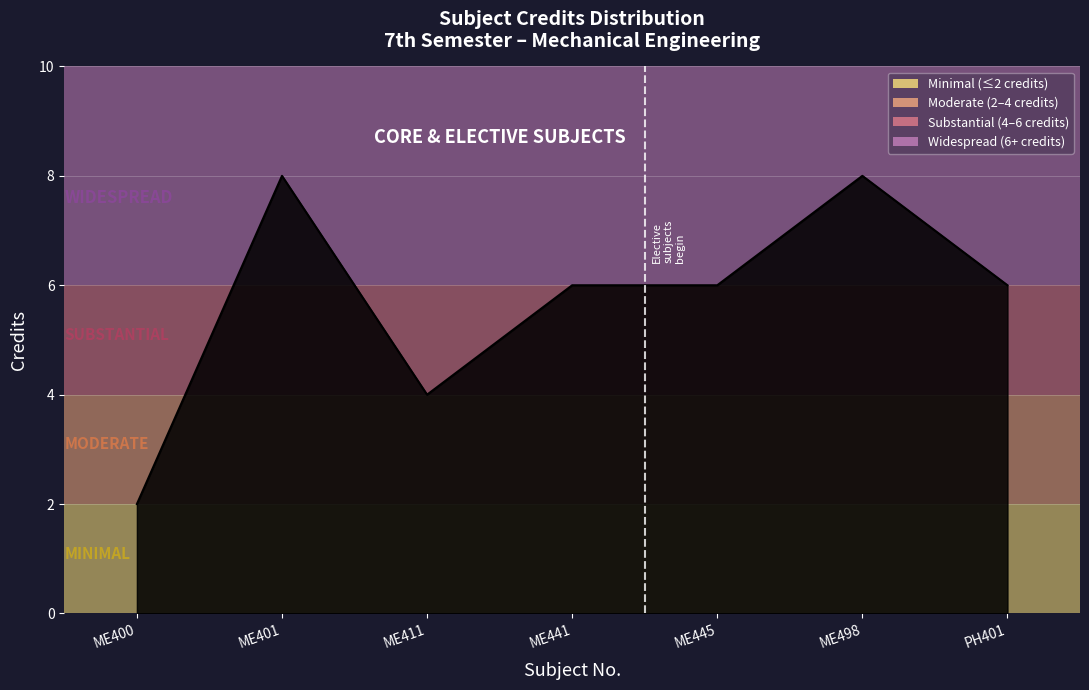

Approximately how many times larger is the value at ME400 compared to ME445?

0.3